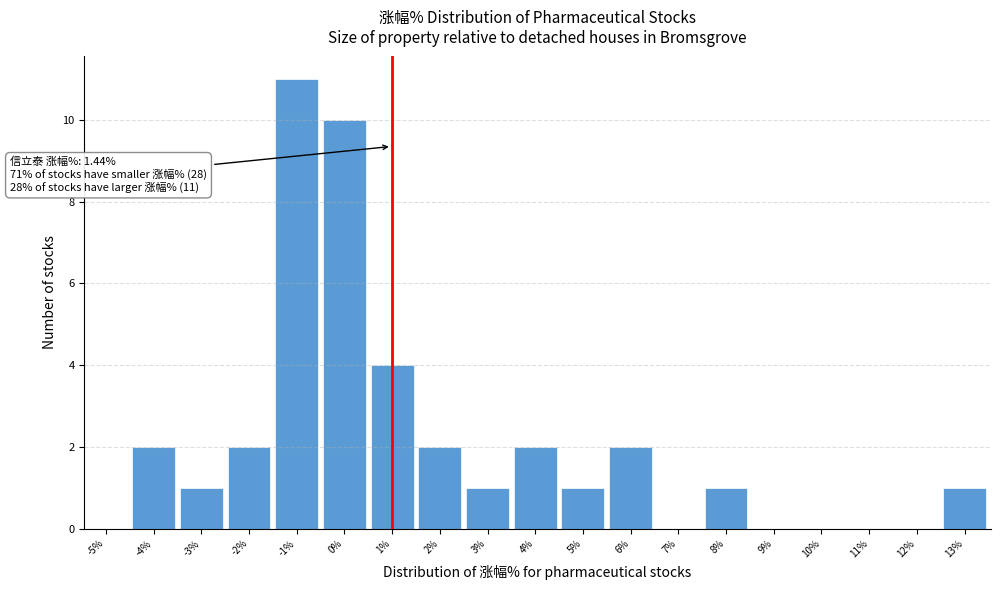

Reading right to left, list all the values displayed in this chart.

13%=1	12%=0	11%=0	10%=0	9%=0	8%=1	7%=0	6%=2	5%=1	4%=2	3%=1	2%=2	1%=4	0%=10	-1%=11	-2%=2	-3%=1	-4%=2	-5%=0